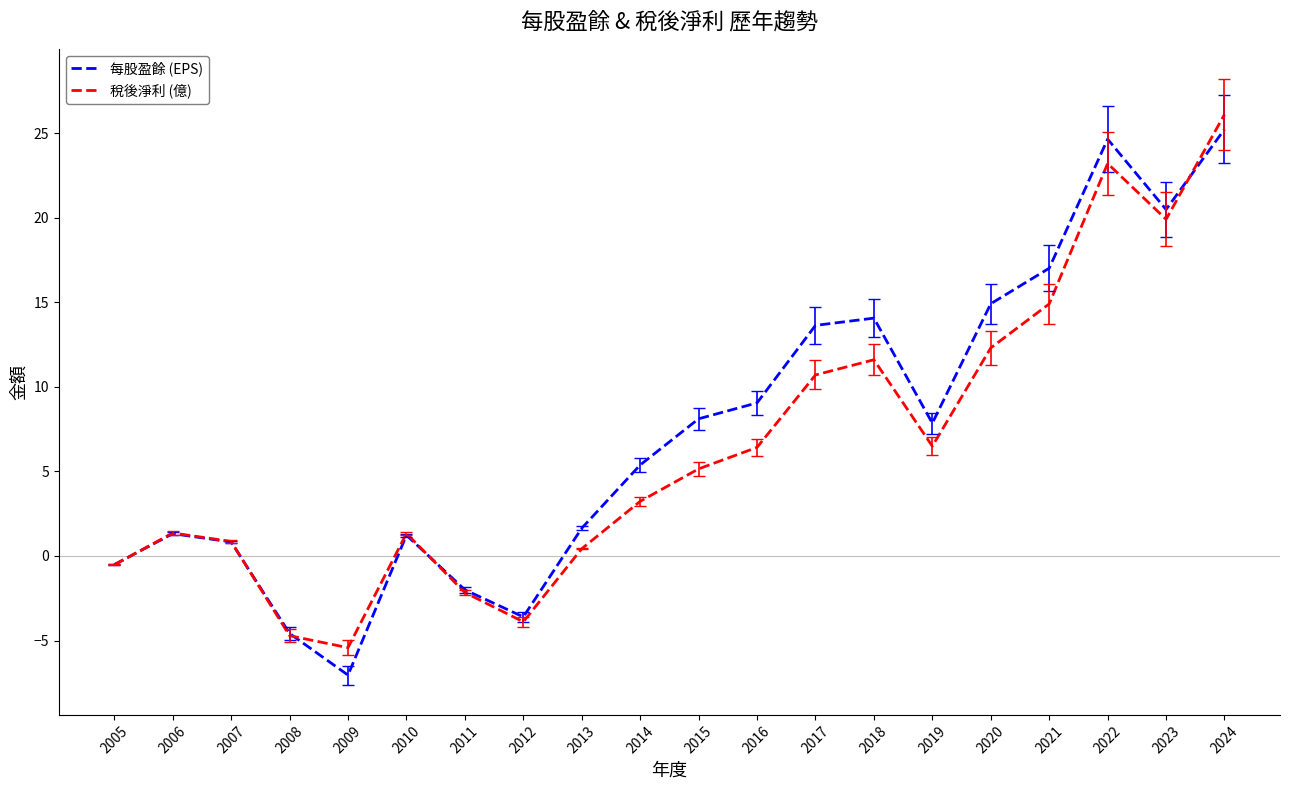

Count the number of data series in this chart.

2